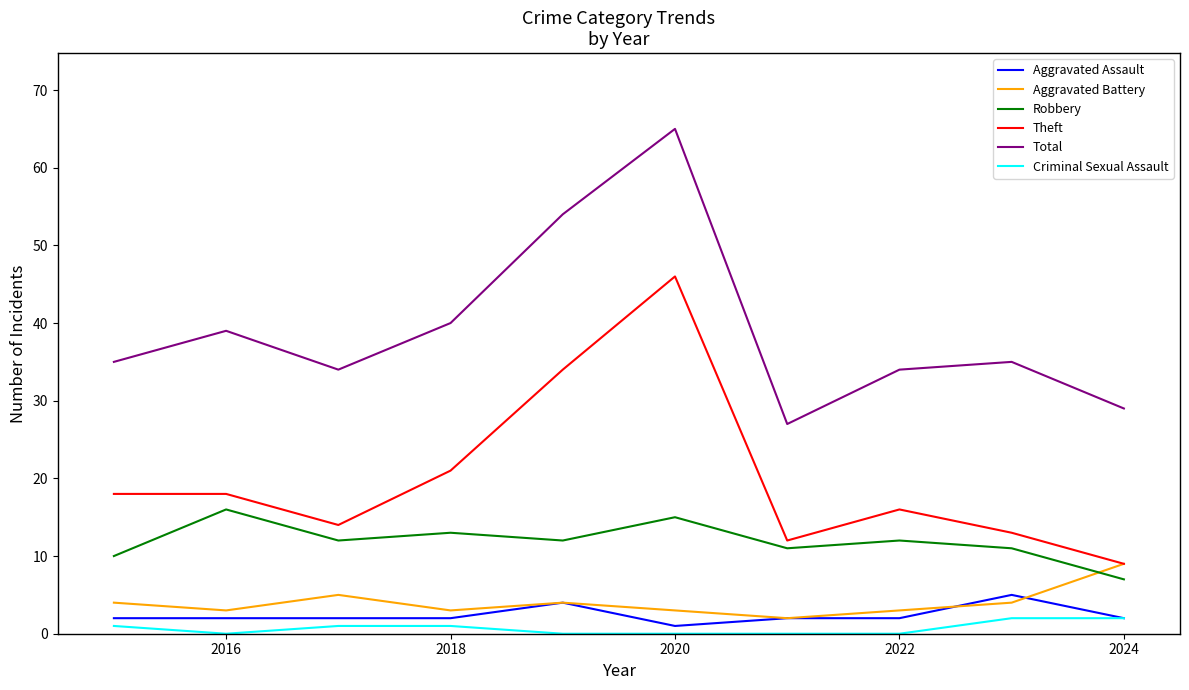

True or false: Theft and Aggravated Assault cross at least once.

False